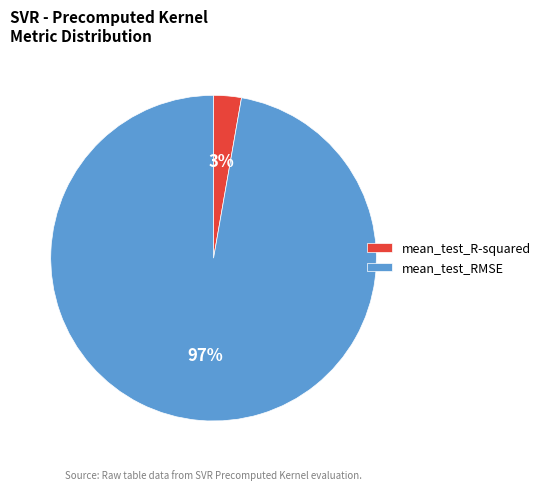

True or false: mean_test_RMSE accounts for 87% of the total.

False